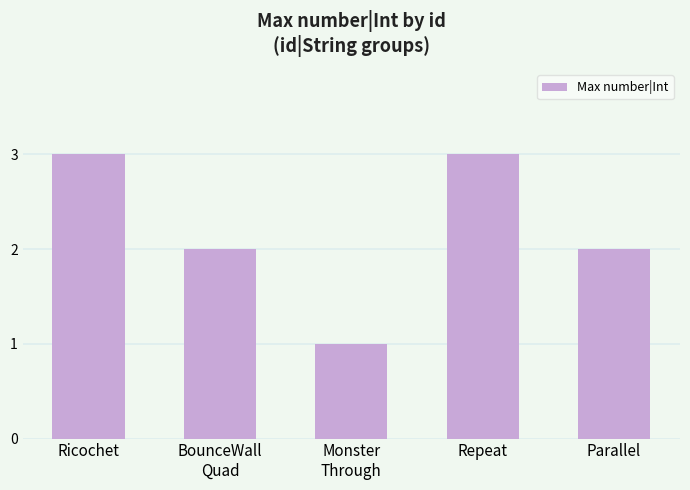

What is the change in value from Monster
Through to Repeat?

+2